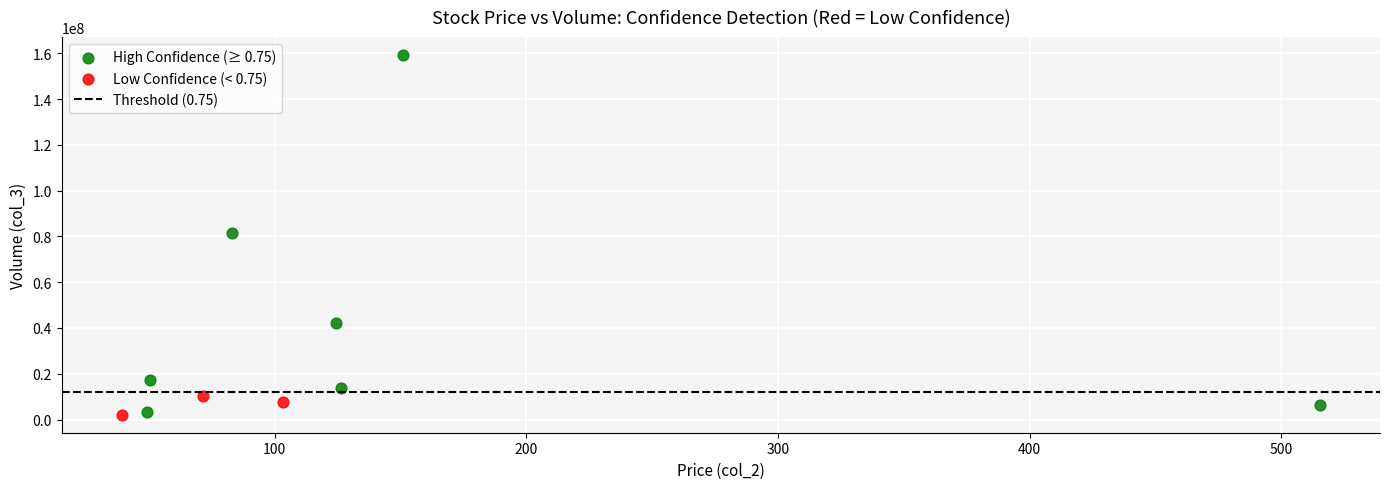

Which series has the largest Y range (max minus min)?

High Confidence (≥ 0.75)